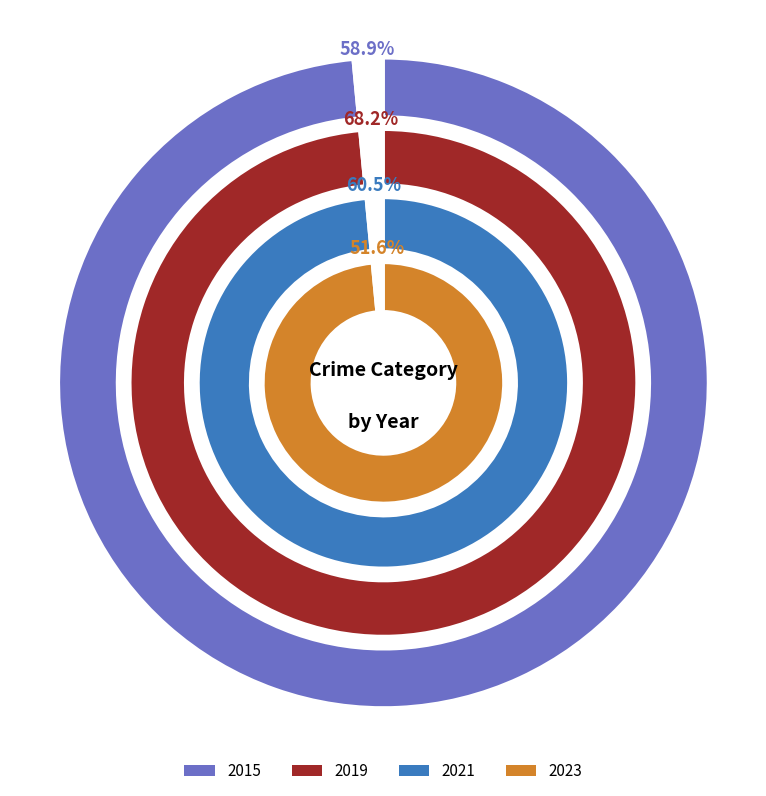

To the nearest percent, what percentage of the pie is Criminal Sexual Assault?

1%